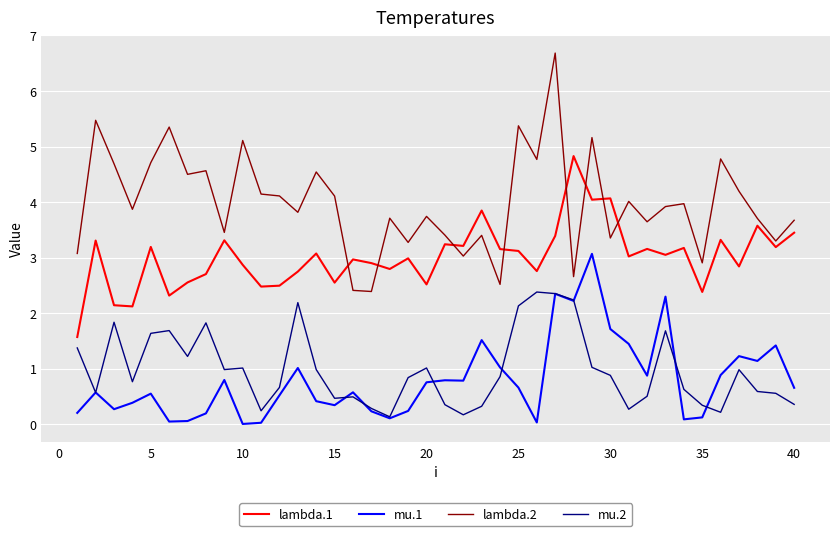

True or false: mu.2 and lambda.1 intersect in this chart.

False